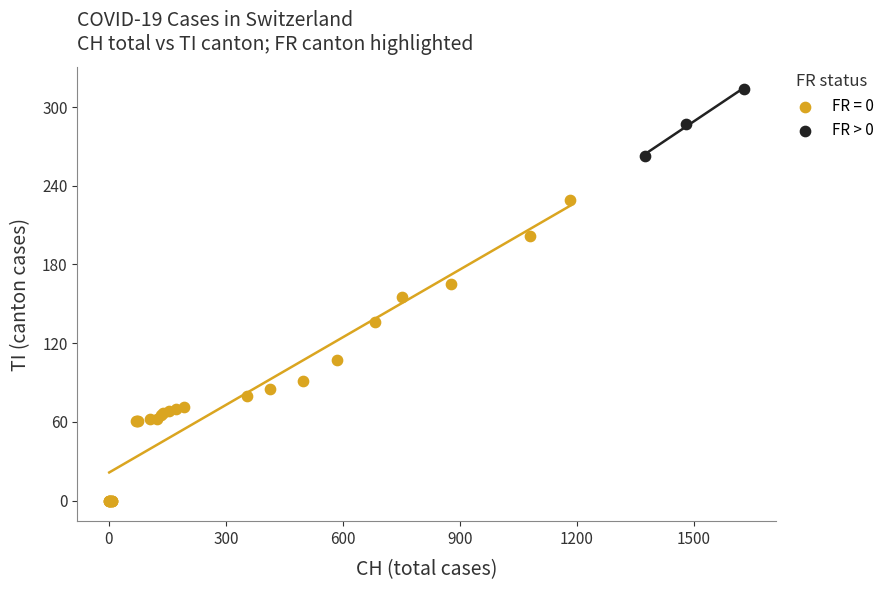

Which series has the largest Y range (max minus min)?

FR = 0